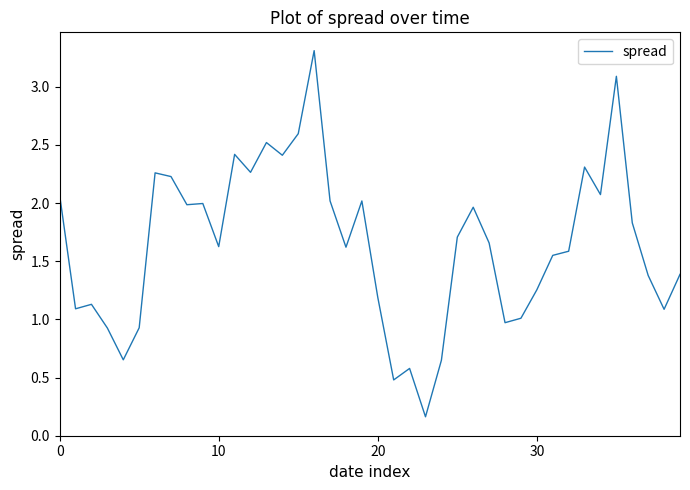

What is the difference between the maximum and minimum values?

3.1